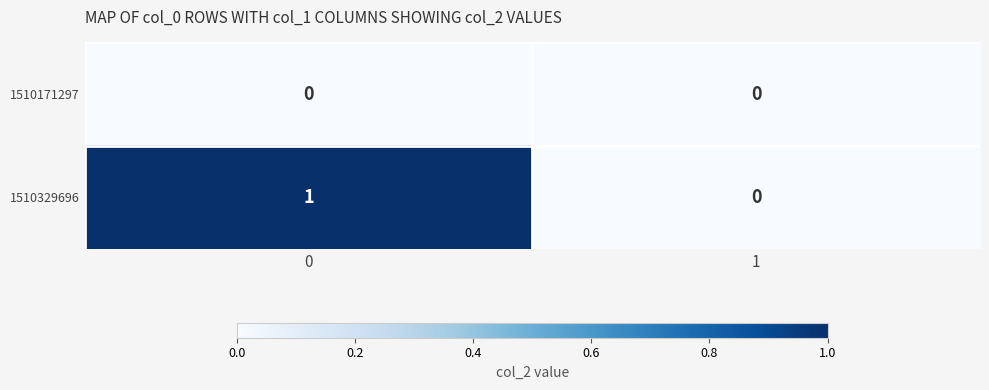

The 1510329696 series shows 0 at 1. True or false?

True